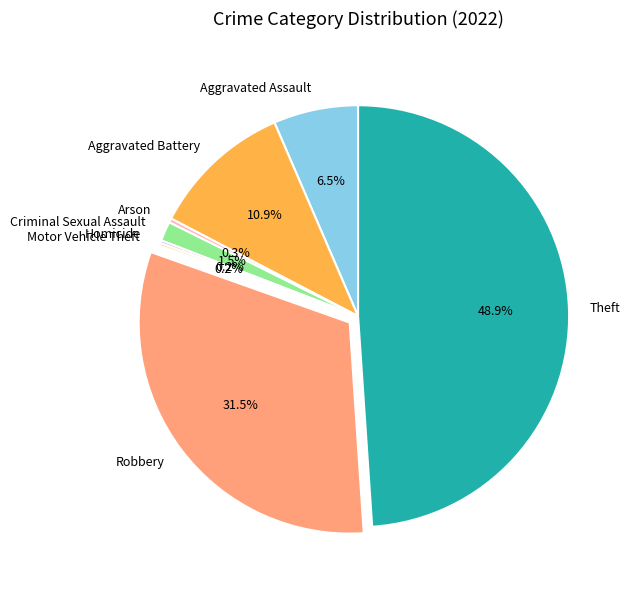

Between Theft and Aggravated Assault, which is larger?

Theft